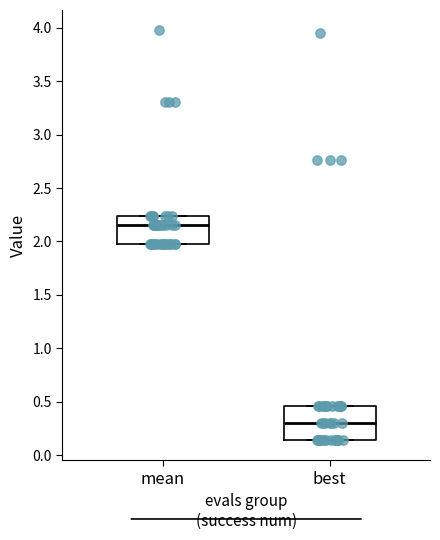

Reading left to right, transcribe this box plot: for each box, give where its median line is, the range the box spans, and where its two whiskers end, as read against the y-axis. The values are not printed on the chart, so give them approximately, as read against the axis.

mean: median 2.15, box 2.00 to 2.25, whiskers 2.00 to 2.25
best: median 0.30, box 0.15 to 0.45, whiskers 0.15 to 0.45